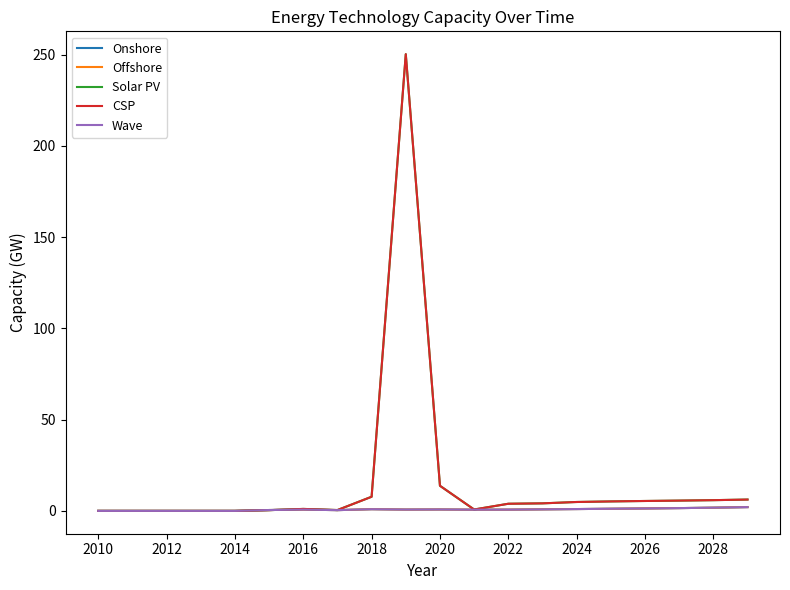

At how many categories does at least one series exceed 41?

1